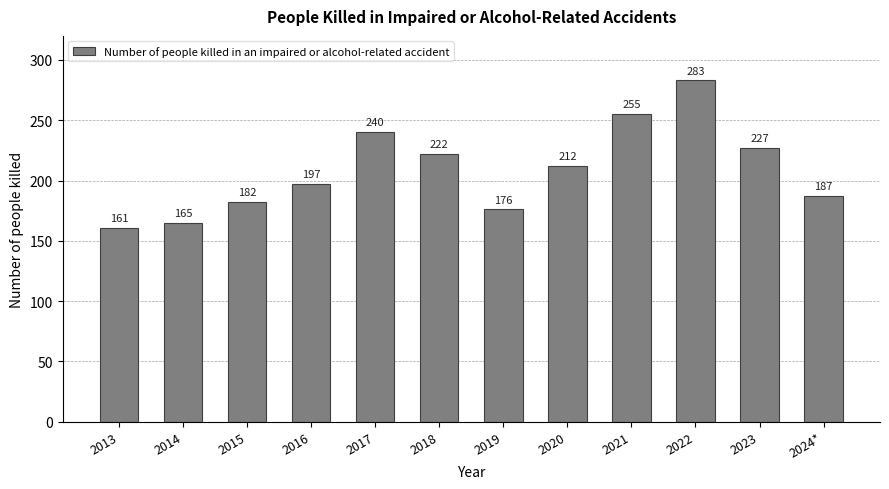

True or false: the data shows 345 at 2021.

False